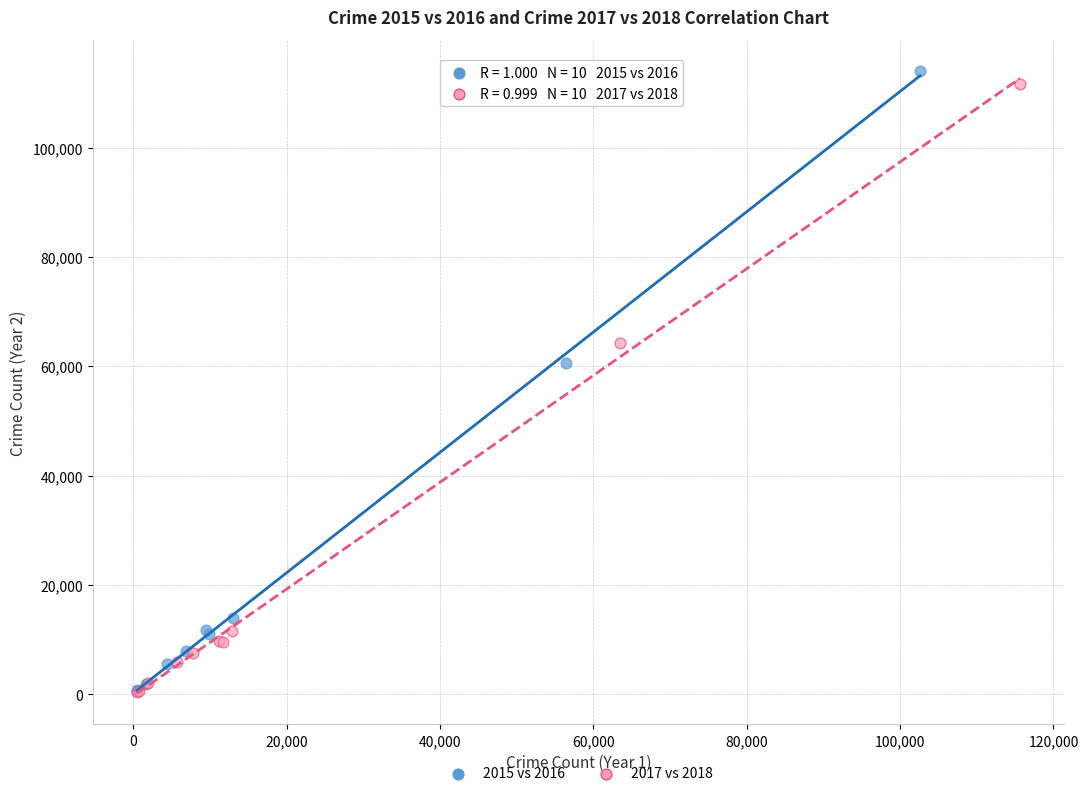

Which series has the widest spread of Y values?

2015 vs 2016